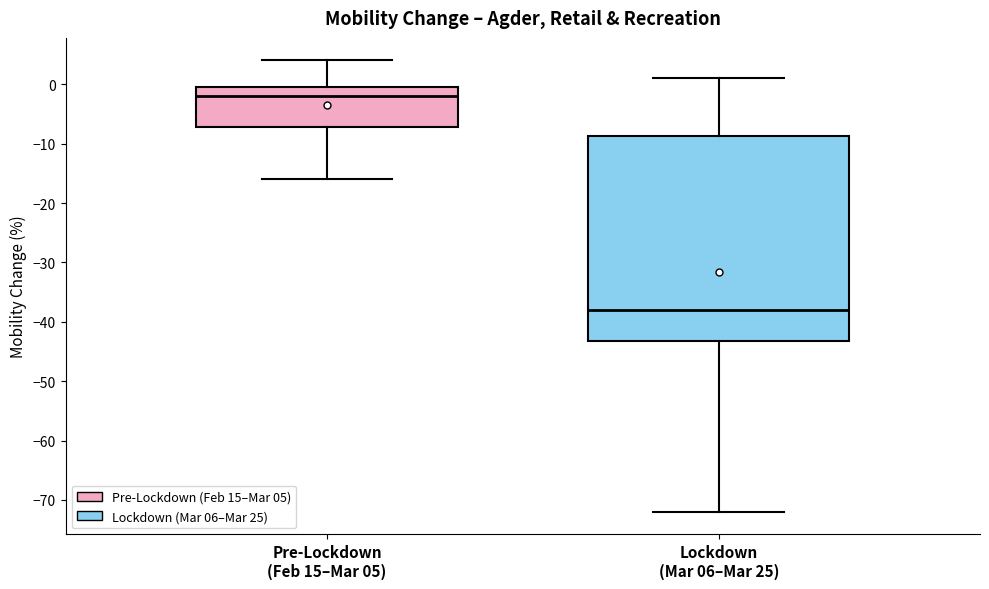

Which box has the highest median line?

Pre-Lockdown (Feb 15–Mar 05)